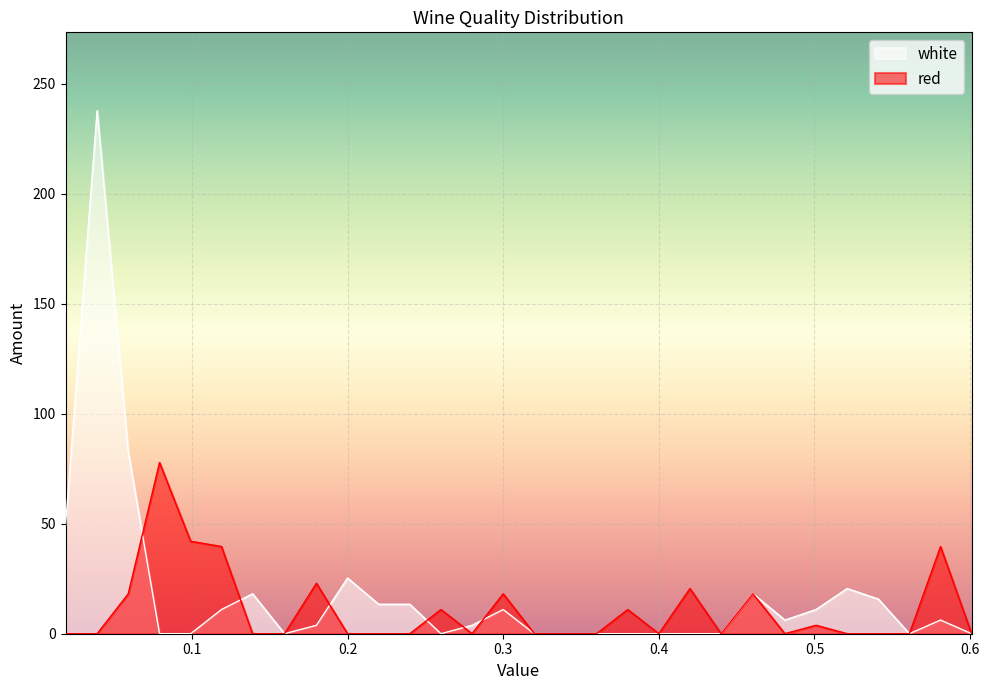

Reading left to right, what are all the values shown in this chart?

white: 49.2	237.7	82.6	0.0	0.0	11.0	18.1	0.0	3.8	25.3	13.4	13.4	0.0	3.8	11.0	0.0	0.0	0.0	0.0	0.0	0.0	0.0	18.1	6.2	11.0	20.5	15.8	0.0	6.2	0.0
red: 0.0	0.0	18.1	77.8	42.0	39.6	0.0	0.0	22.9	0.0	0.0	0.0	11.0	0.0	18.1	0.0	0.0	0.0	11.0	0.0	20.5	0.0	18.1	0.0	3.8	0.0	0.0	0.0	39.6	0.0